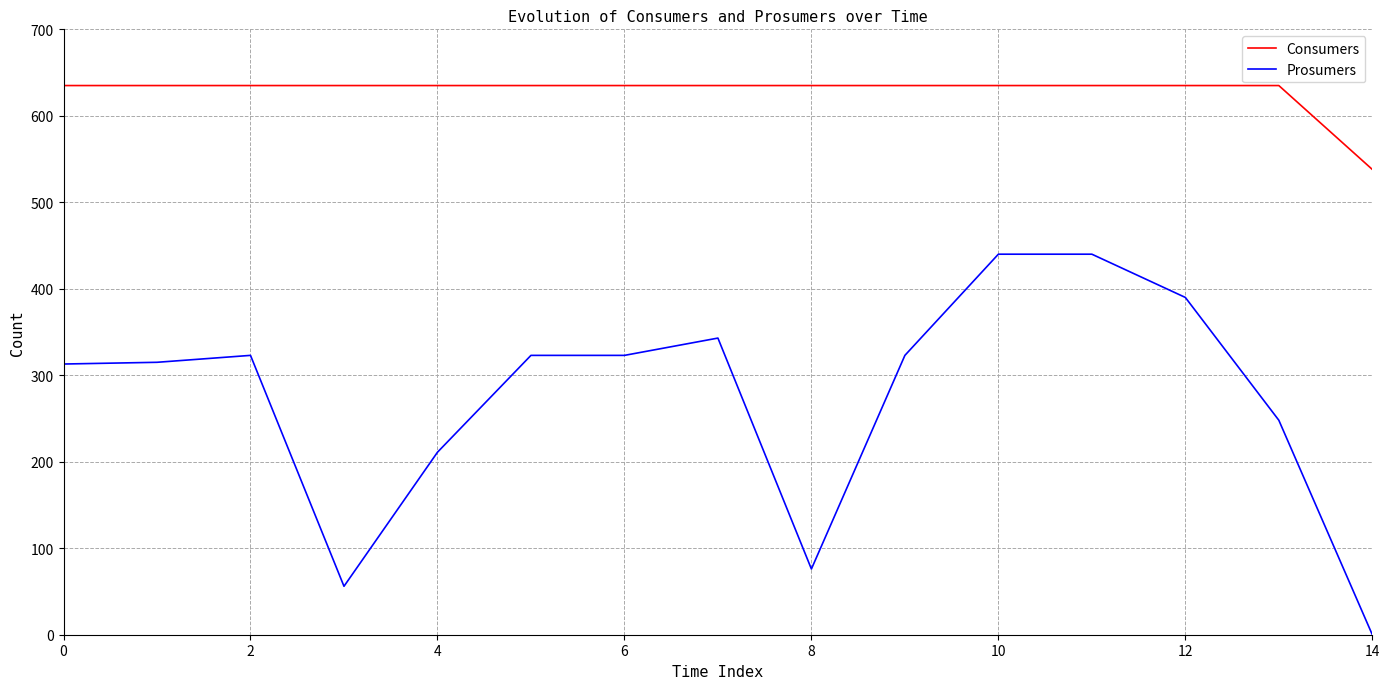

How many lines are shown in the chart?

2